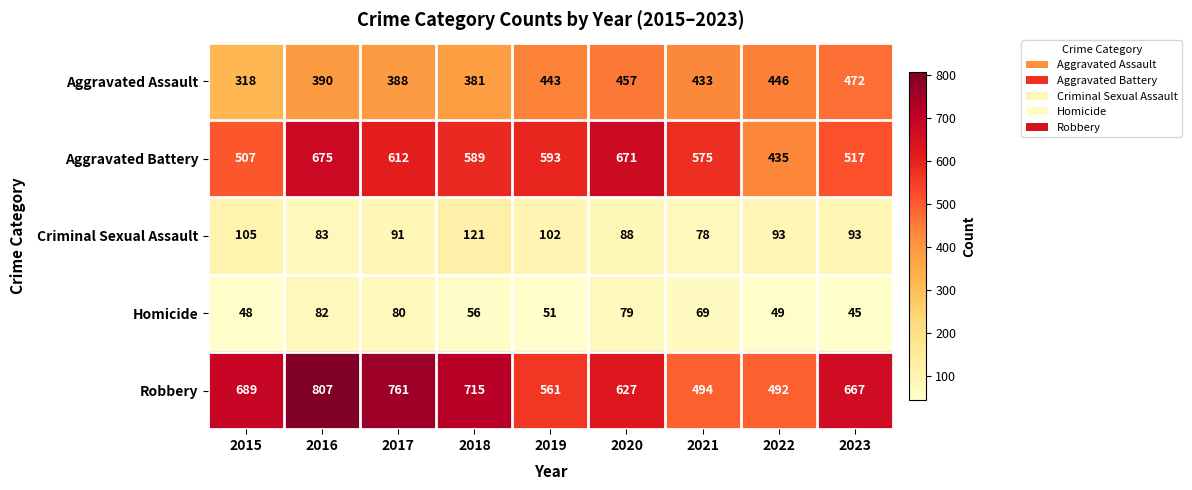

Which series has the widest spread of values?

Robbery